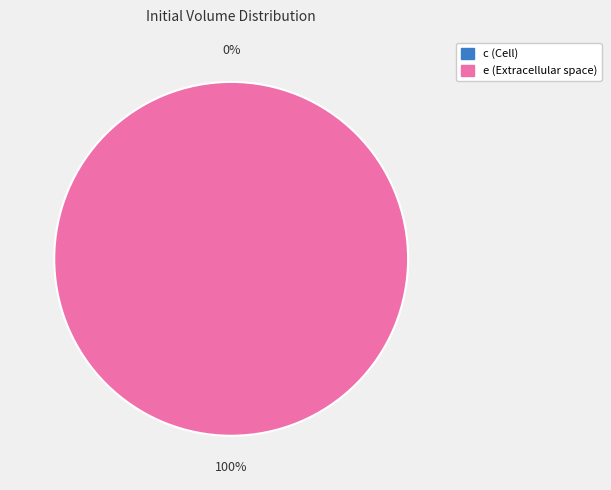

What is the majority slice?

e (Extracellular space)